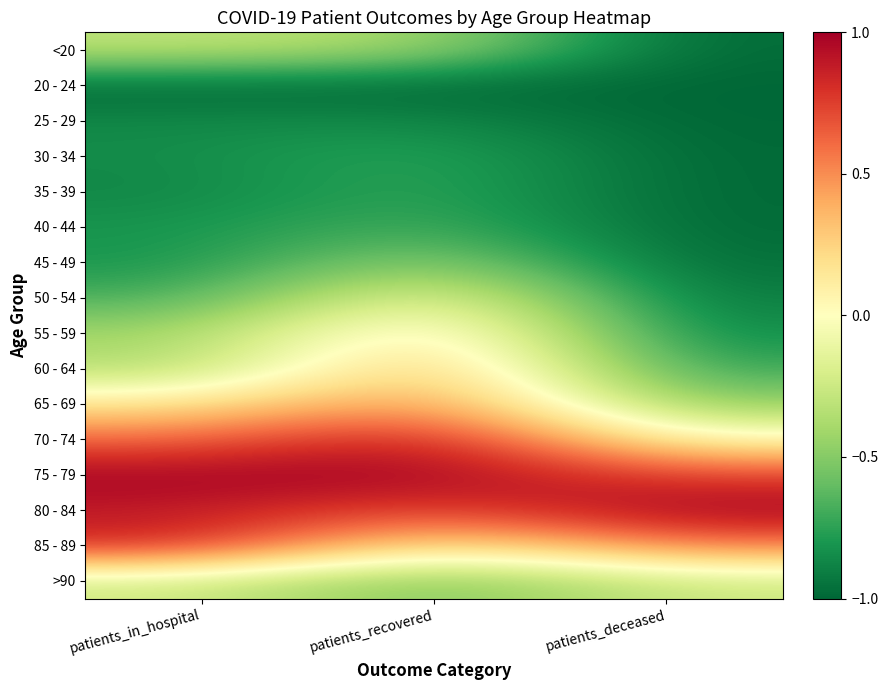

Count the number of data series in this chart.

16